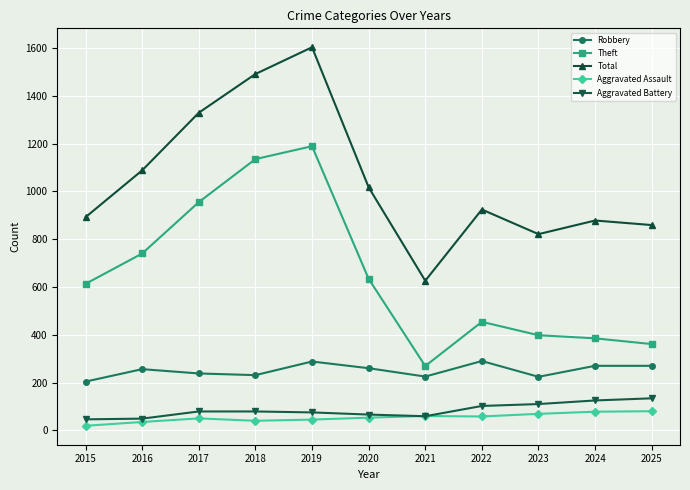

True or false: Total has a value of 2573 at 2018.

False